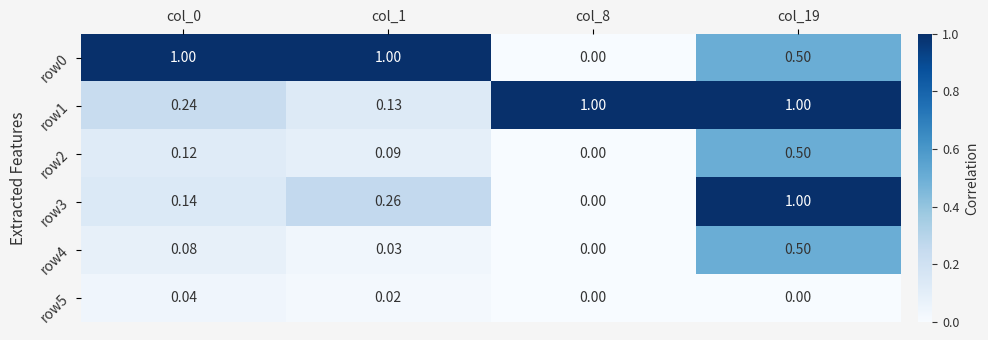

Is the value of row5 at col_1 greater than the value of row1 at col_8?

No